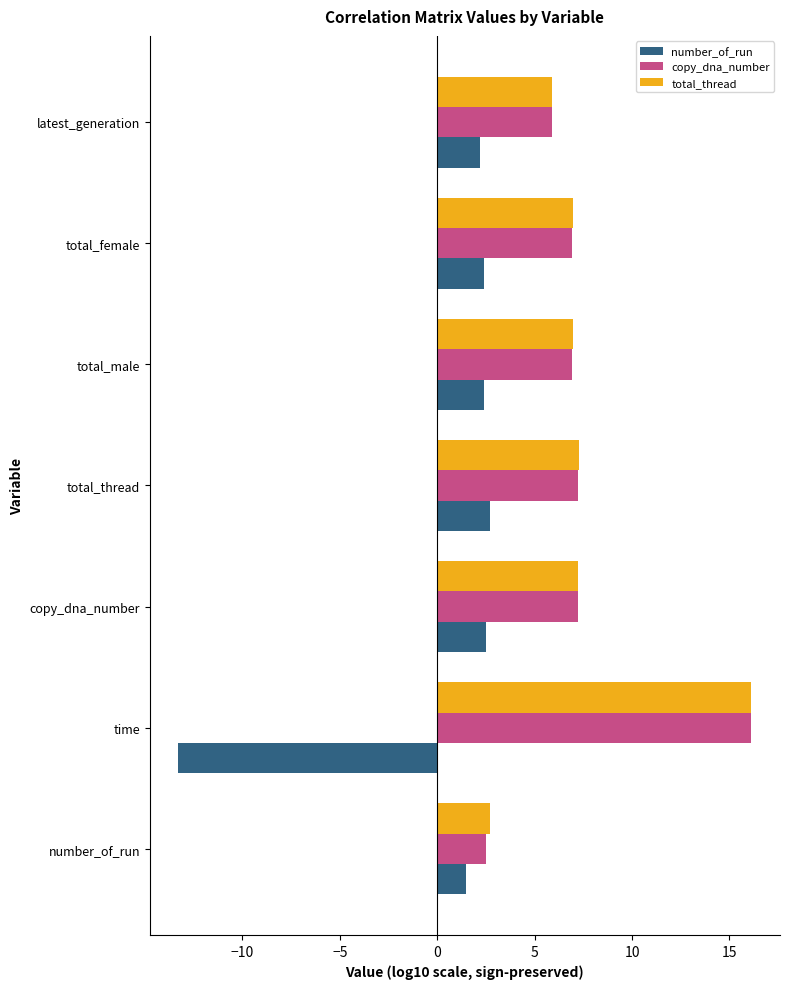

At how many categories does at least one series exceed 5?

6